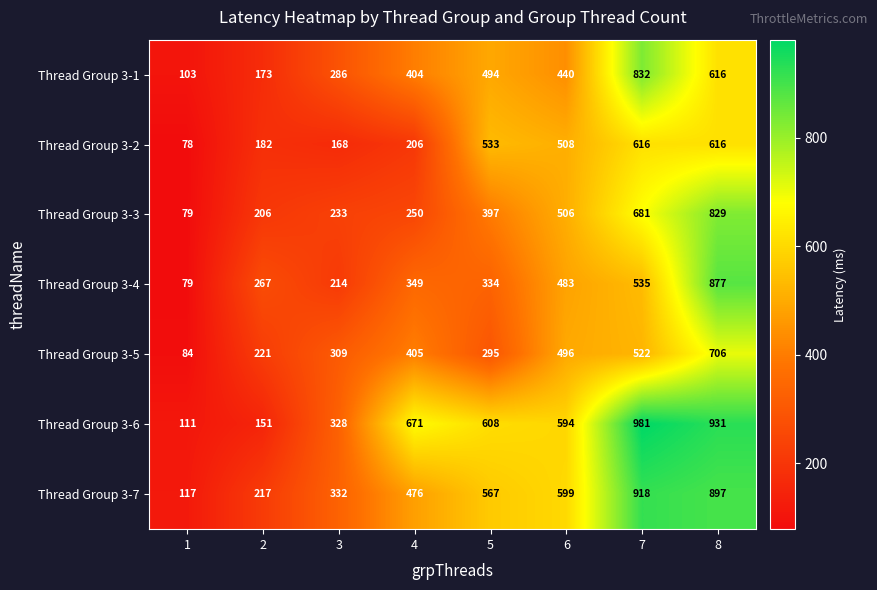

What is the total value across all series at 1?

651